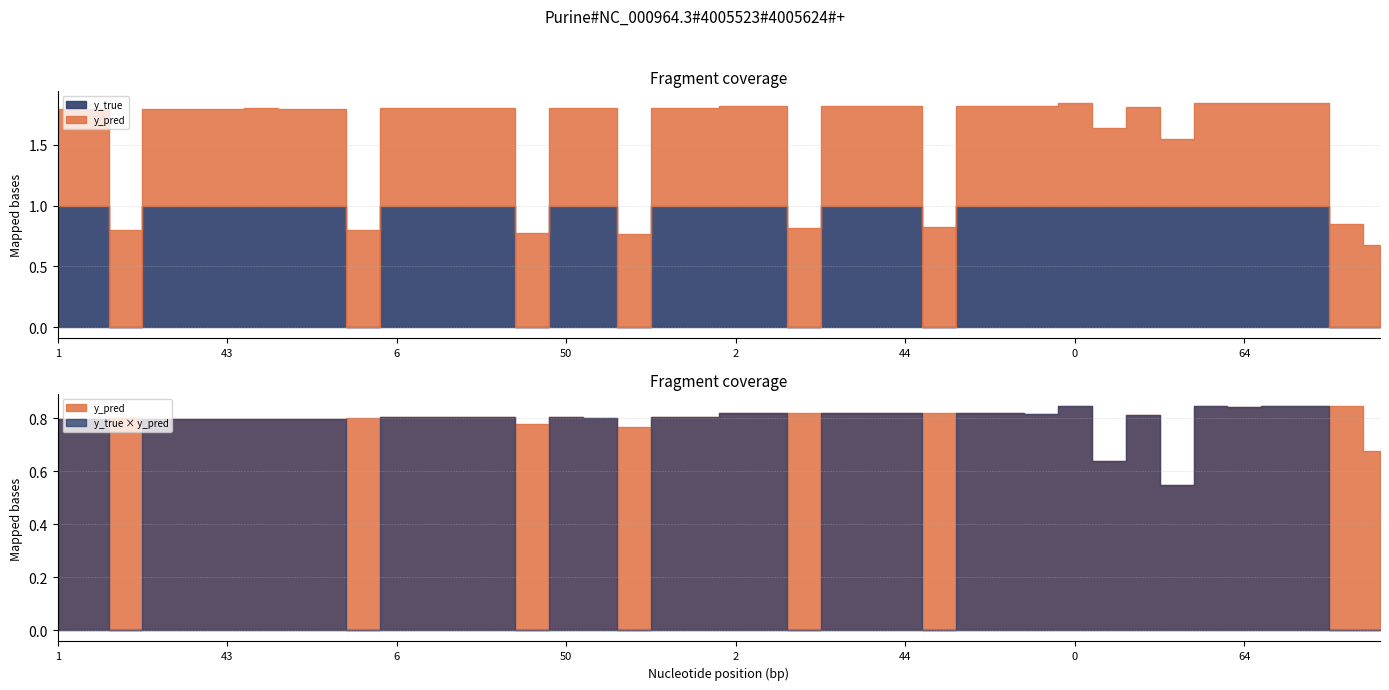

What is the value of the y_pred point at the 4th from the left?

0.8